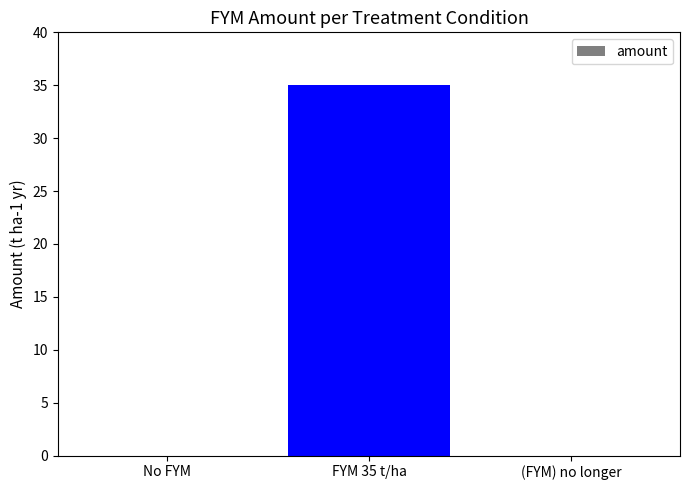

Count the number of categories in the chart.

3